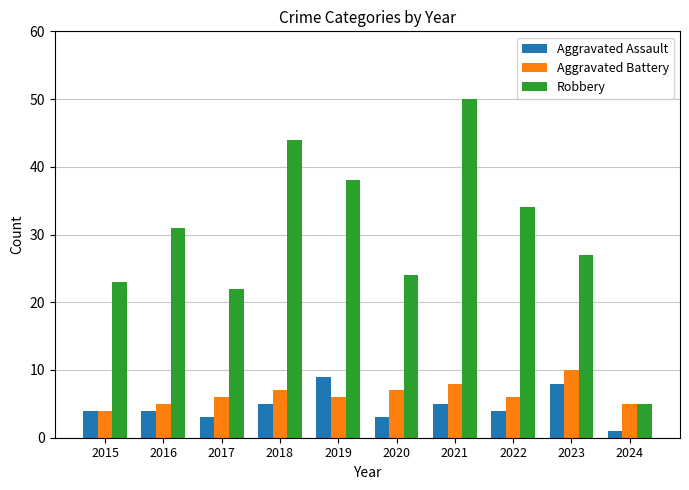

List the series in order of their peak value, lowest first.

Aggravated Assault, Aggravated Battery, Robbery